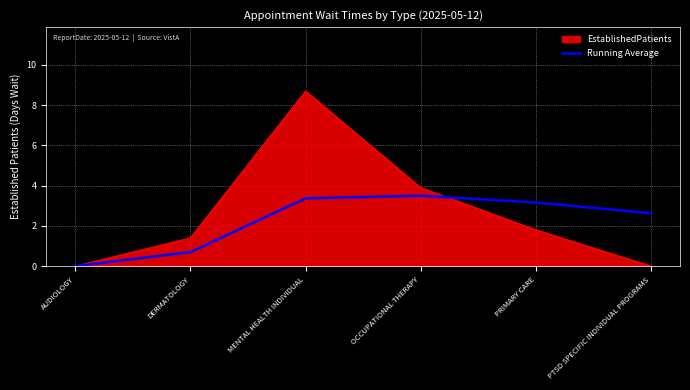

The Running Average series shows 3.5 at OCCUPATIONAL THERAPY. True or false?

True